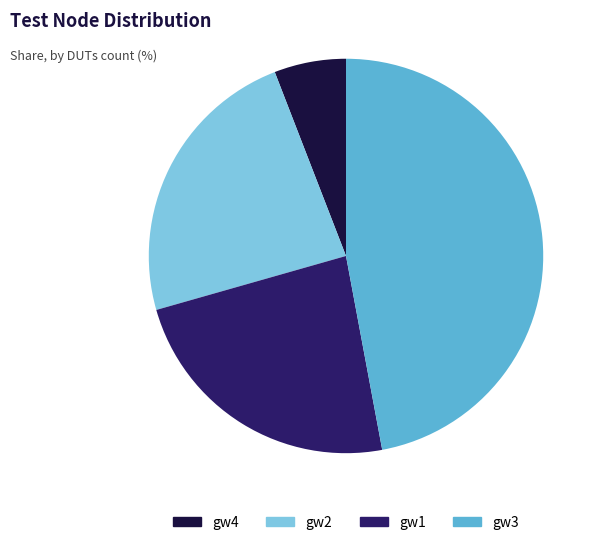

Is there any slice that represents more than half of the pie?

No